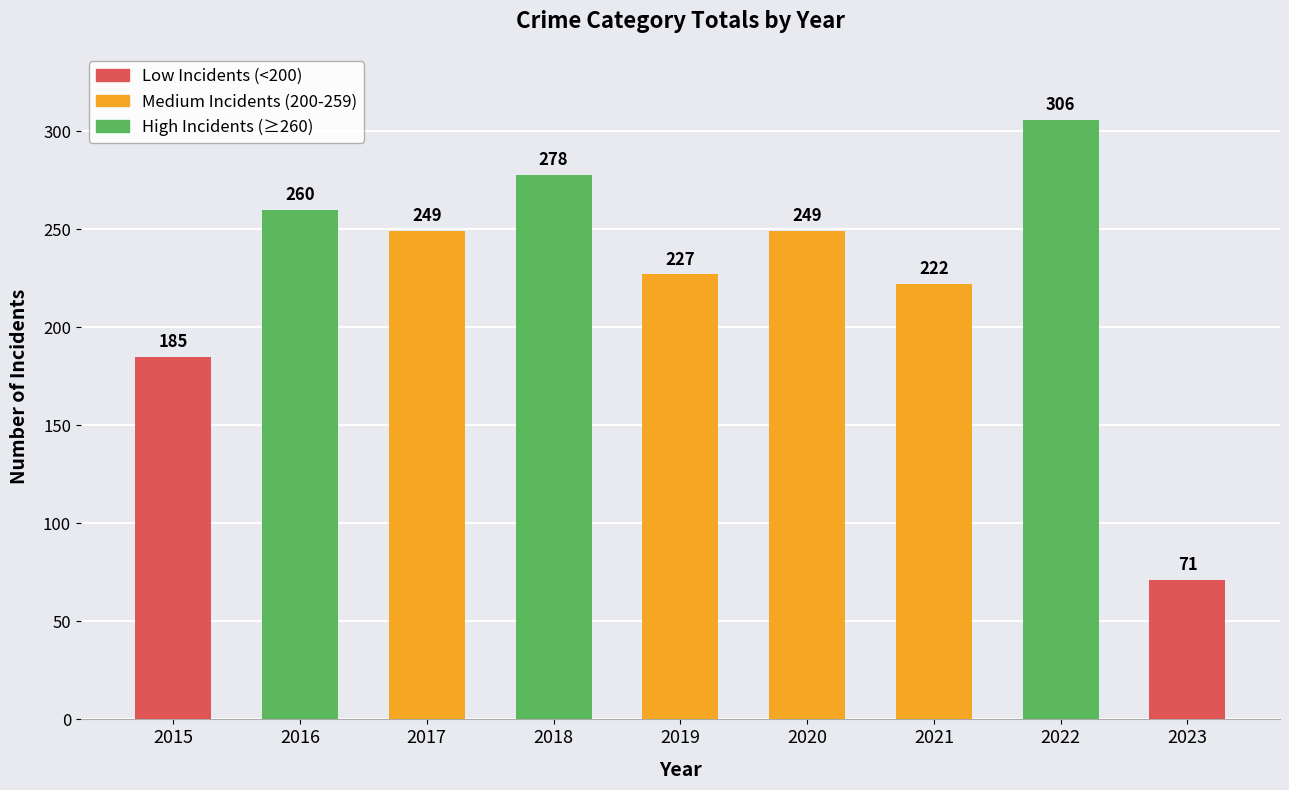

At which label does the data first exceed 249?

2016